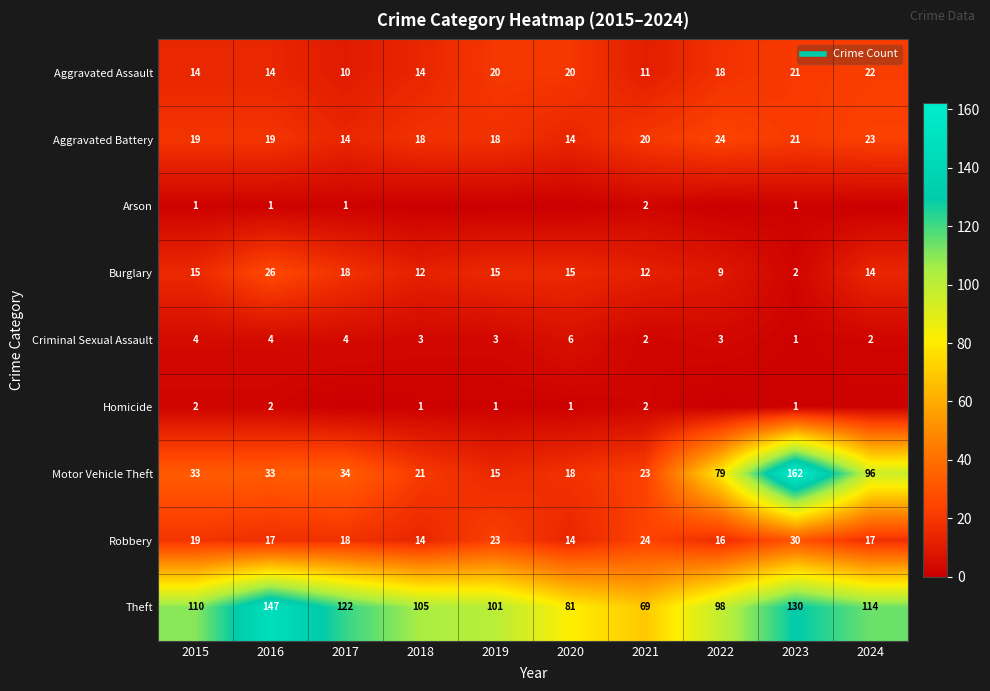

How many categories are shown in the chart?

10